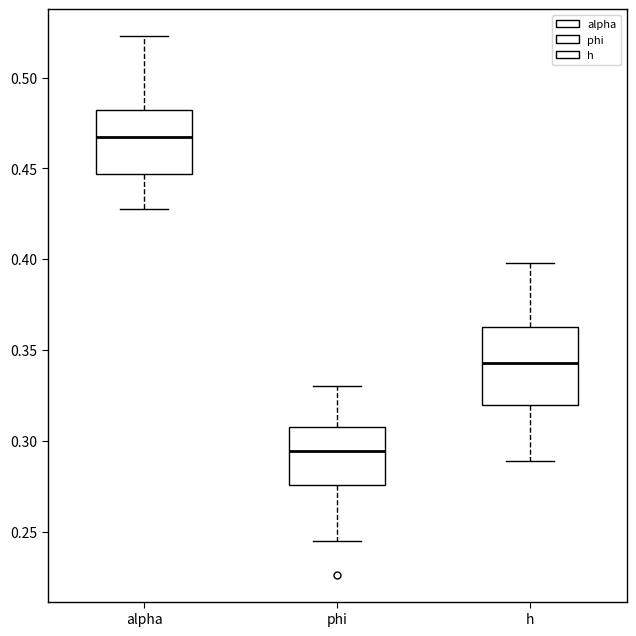

Reading left to right, transcribe this box plot: for each box, give where its median line is, the range the box spans, and where its two whiskers end, as read against the y-axis. The values are not printed on the chart, so give them approximately, as read against the axis.

alpha: median 0.465, box 0.445 to 0.480, whiskers 0.430 to 0.525
phi: median 0.295, box 0.275 to 0.310, whiskers 0.245 to 0.330
h: median 0.345, box 0.320 to 0.360, whiskers 0.290 to 0.400